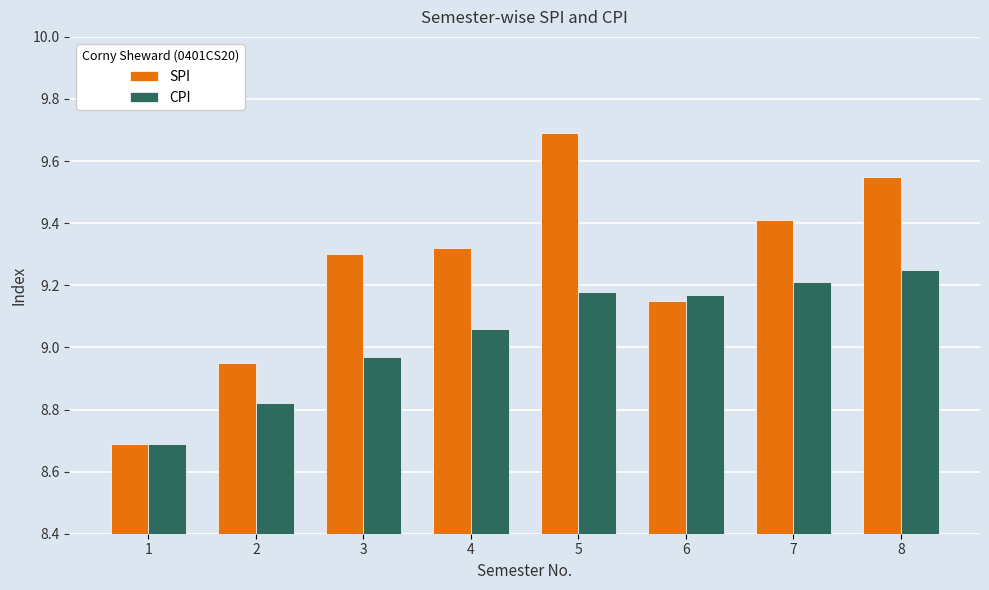

What is the maximum value shown in the chart?

9.7